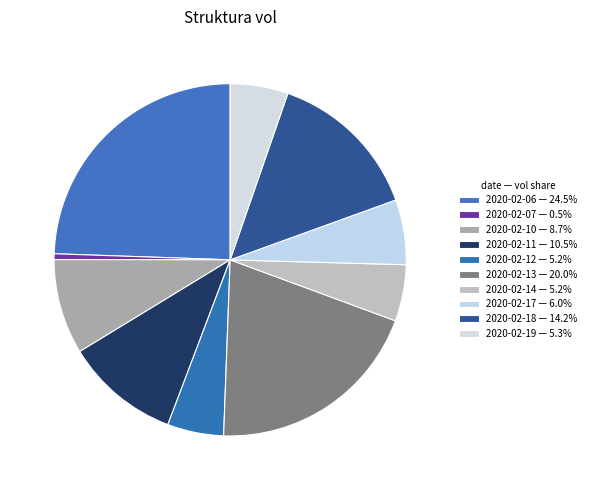

How many slices are in this pie chart?

10